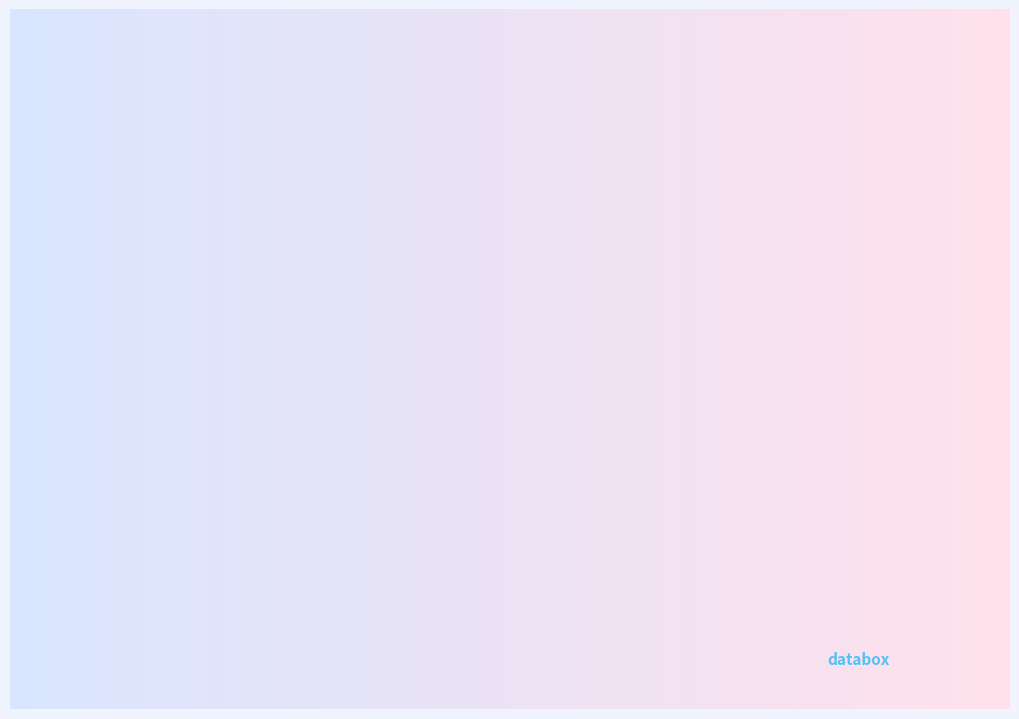

Does Criminal Sexual Assault account for over 50% of the chart?

No